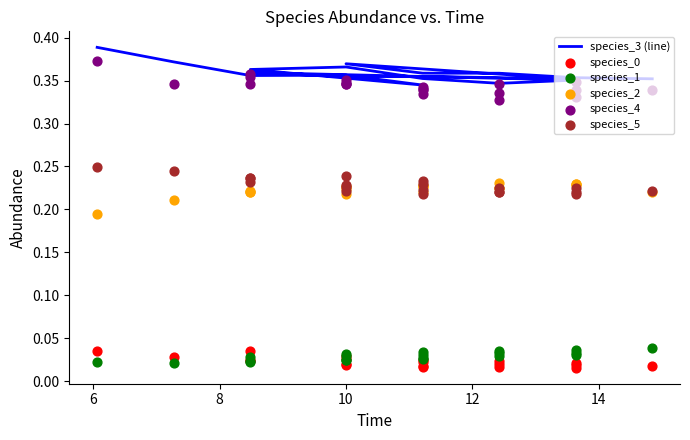

Which series has the largest Y range (max minus min)?

species_4